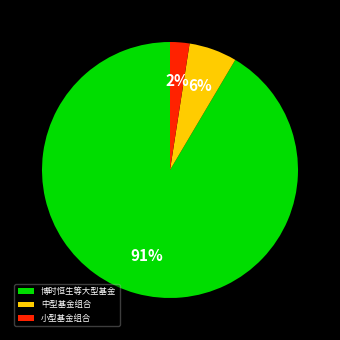

Is the sum of 中型基金组合 and 小型基金组合 greater than half?

No